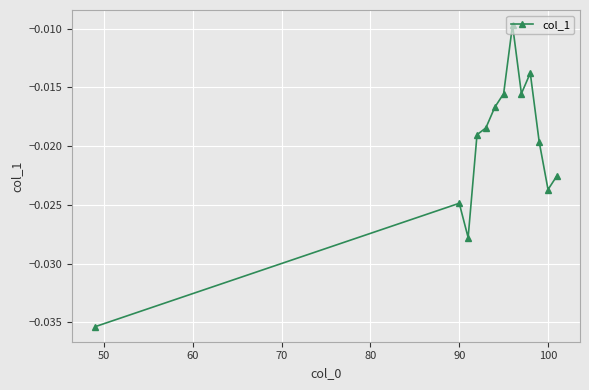

How many points are higher than both their immediate neighbors (excluding endpoints)?

3